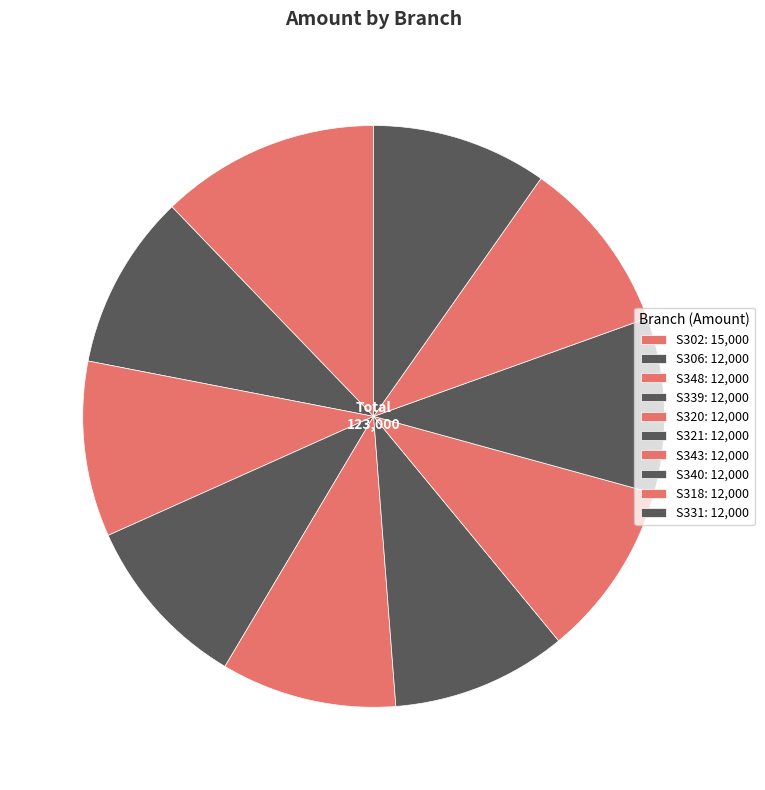

Approximately how many times larger is the value at S302 compared to S318?

1.2